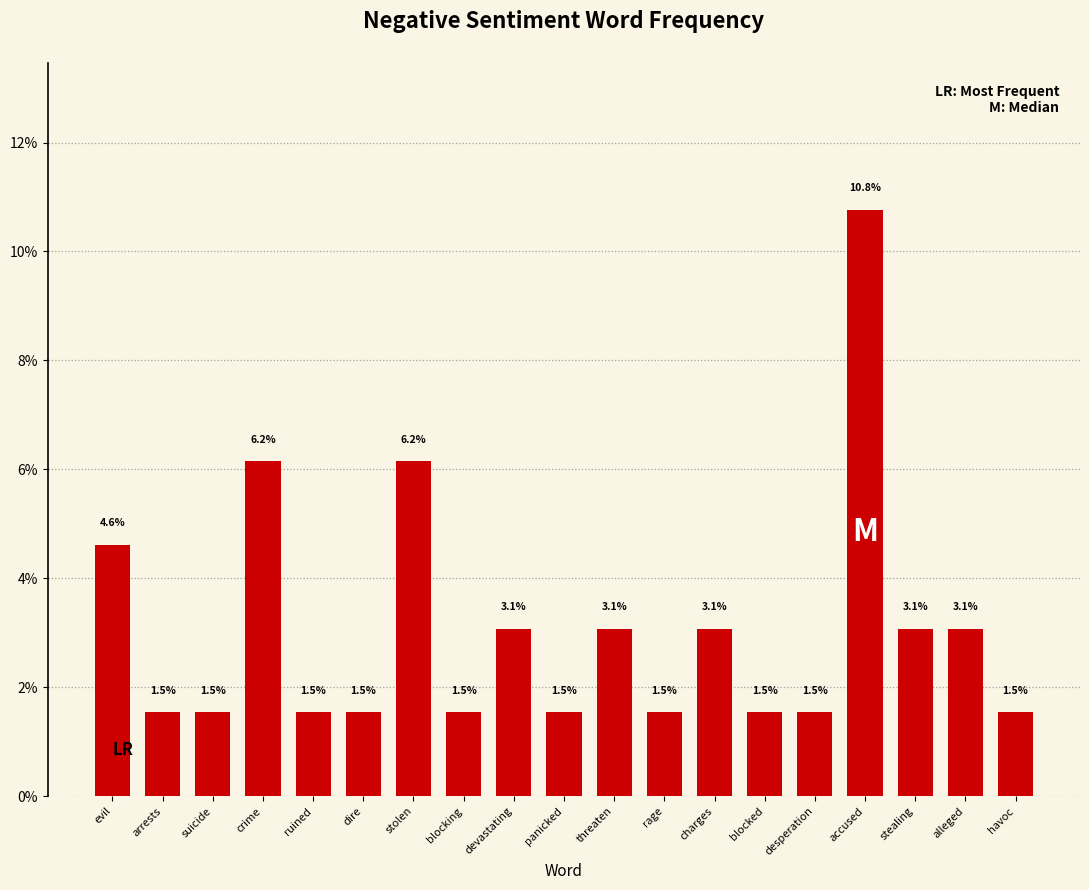

How many bars are there in total?

19